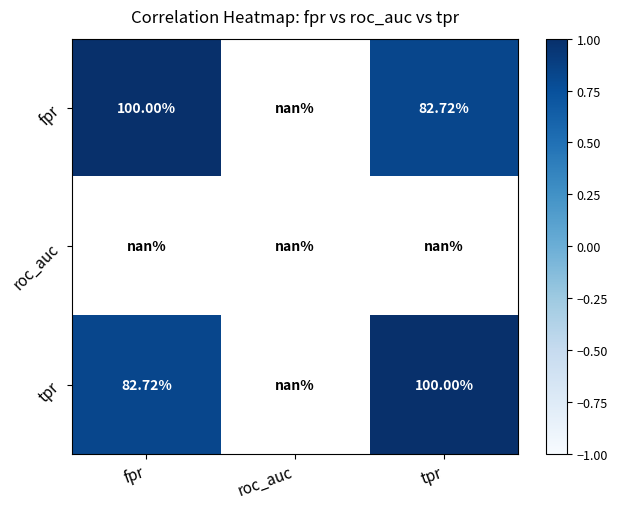

What is the difference between the maximum and minimum values in the tpr series?

0.2